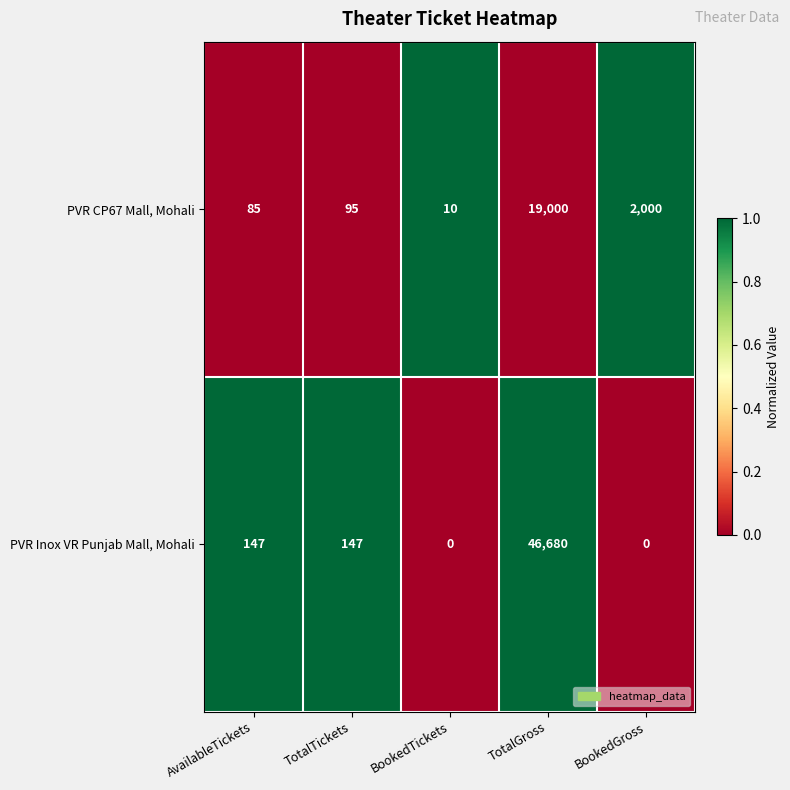

The value of PVR Inox VR Punjab Mall, Mohali at TotalGross is 46680. True or false?

True